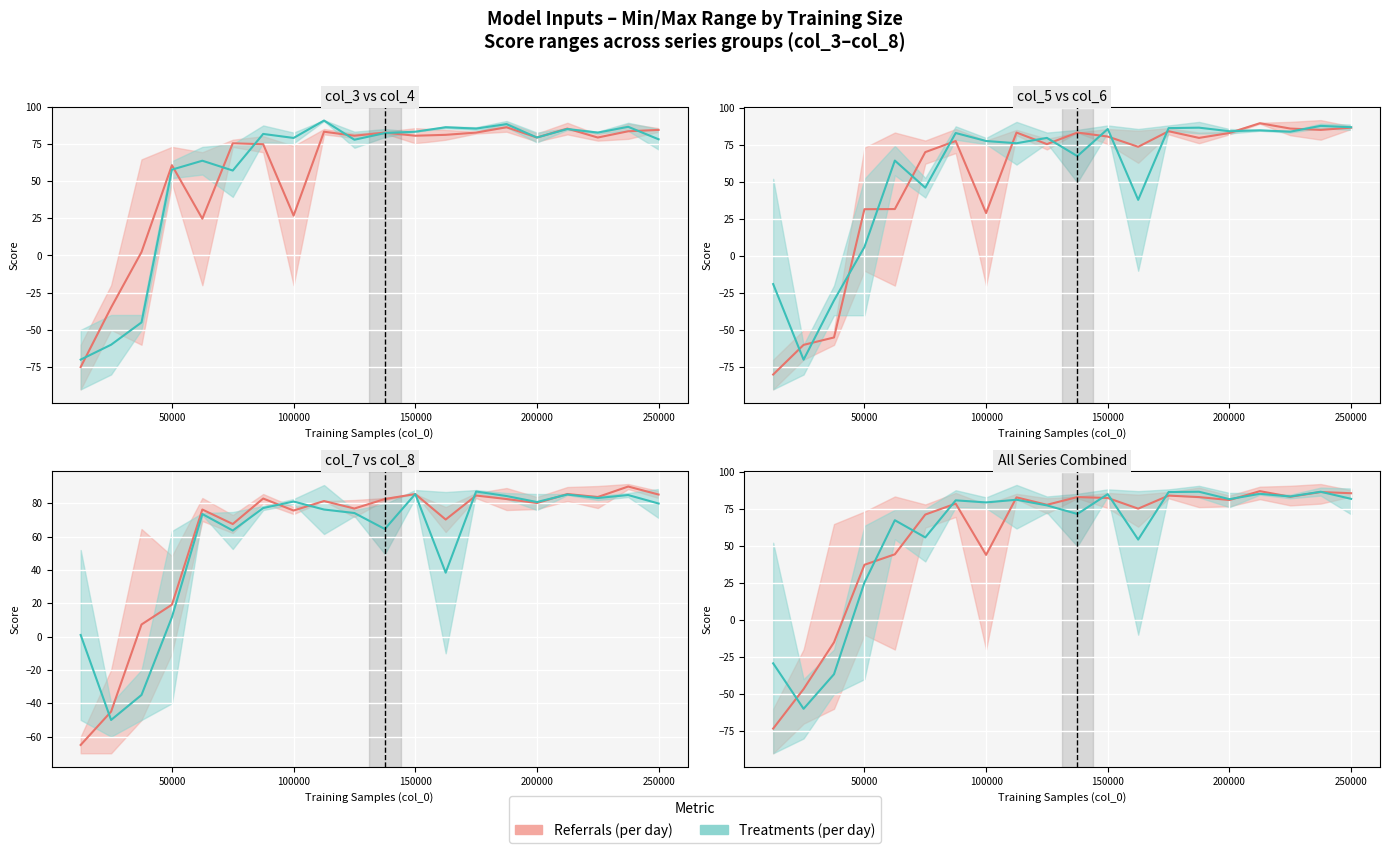

At how many categories does at least one series exceed -55?

20